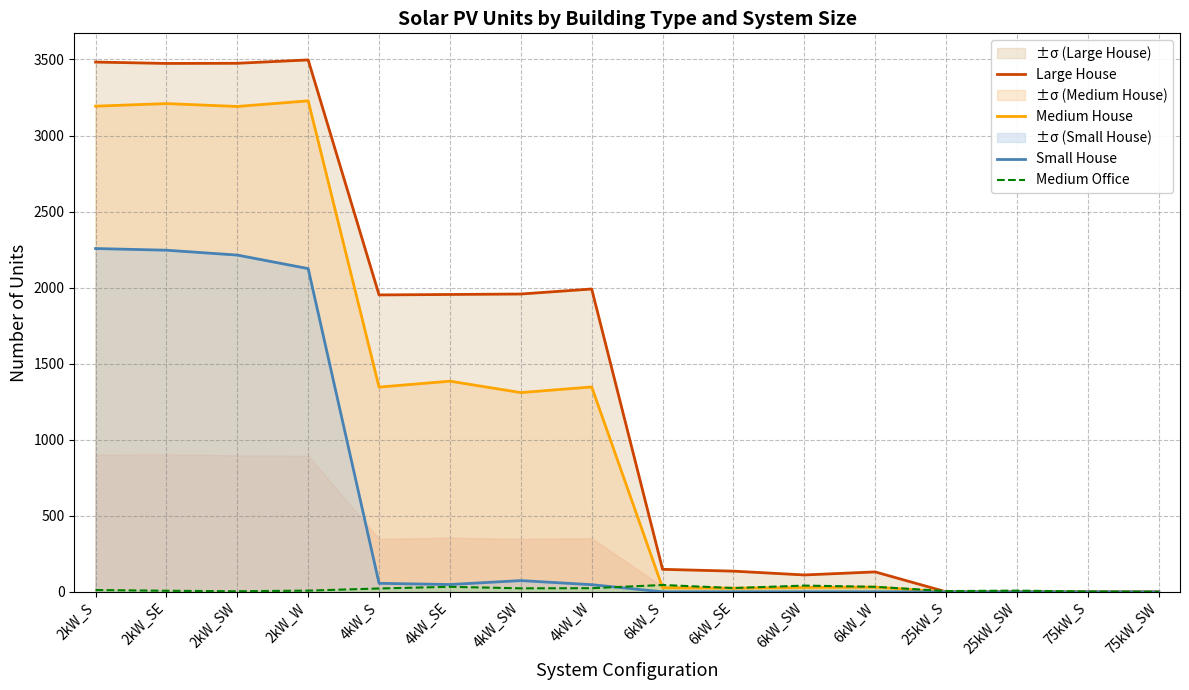

Is it true that Small House equals 2214 at 2kW_SW?

True